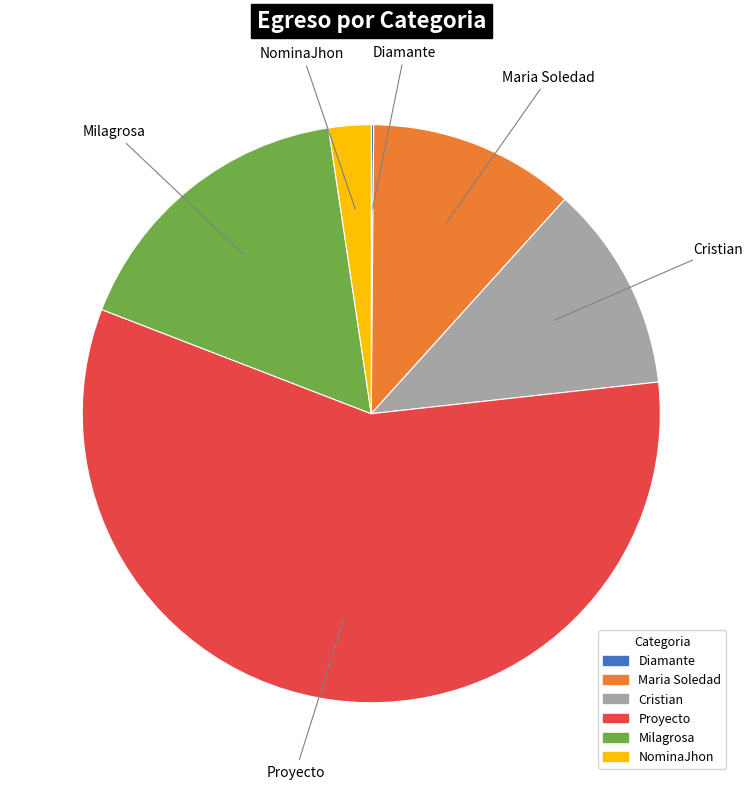

Is it true that Cristian is 24% of the pie?

False